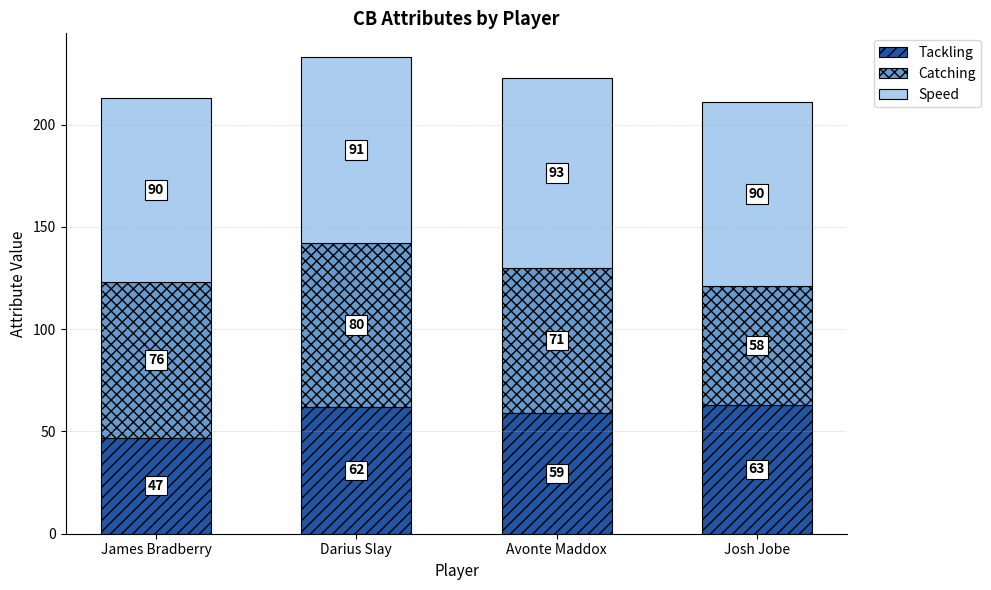

What is the lowest value of the Tackling series?

47